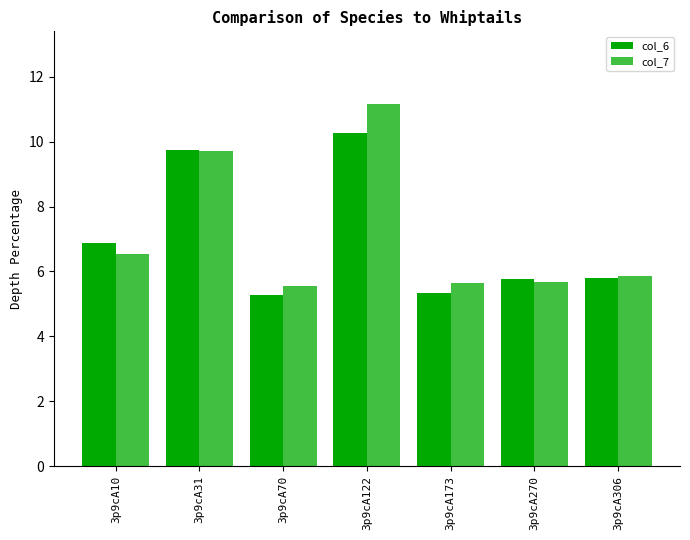

How many bars are there in each group?

2